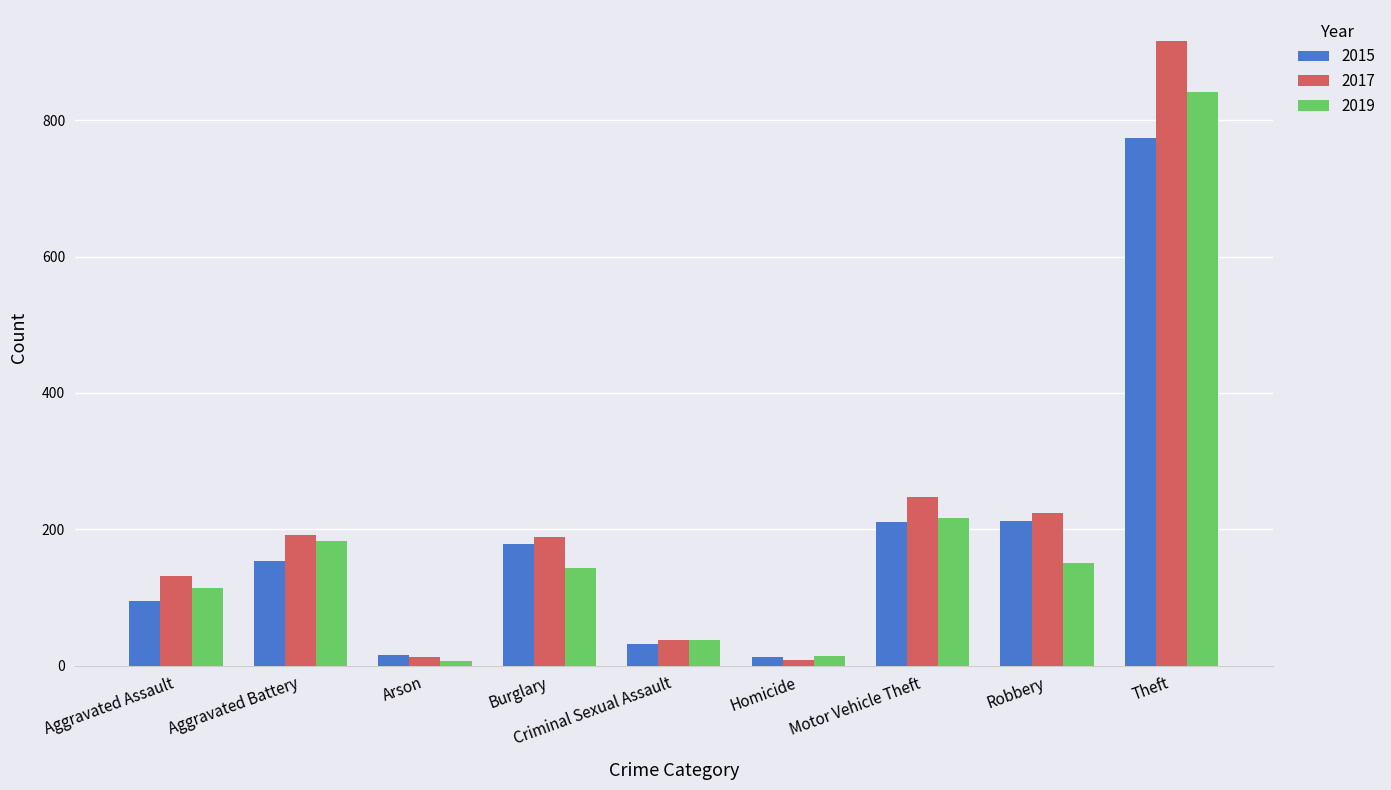

Which series has the widest spread of values?

2017